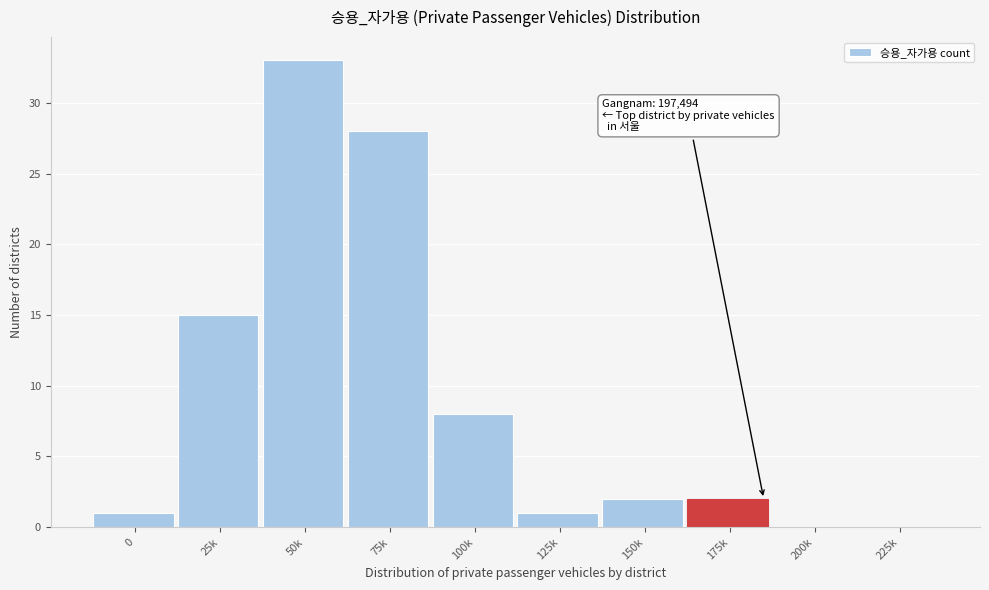

Reading left to right, list all the values displayed in this chart.

0=1	25k=15	50k=33	75k=28	100k=8	125k=1	150k=2	175k=2	200k=0	225k=0